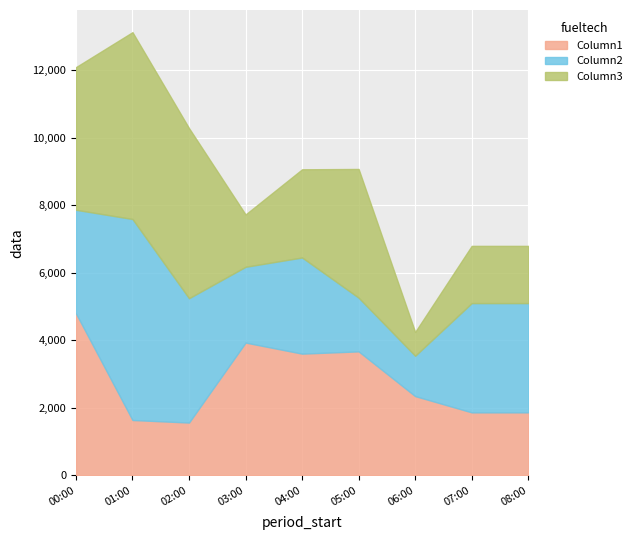

Which series ends up on top after the final intersection of Column1 and Column2?

Column2